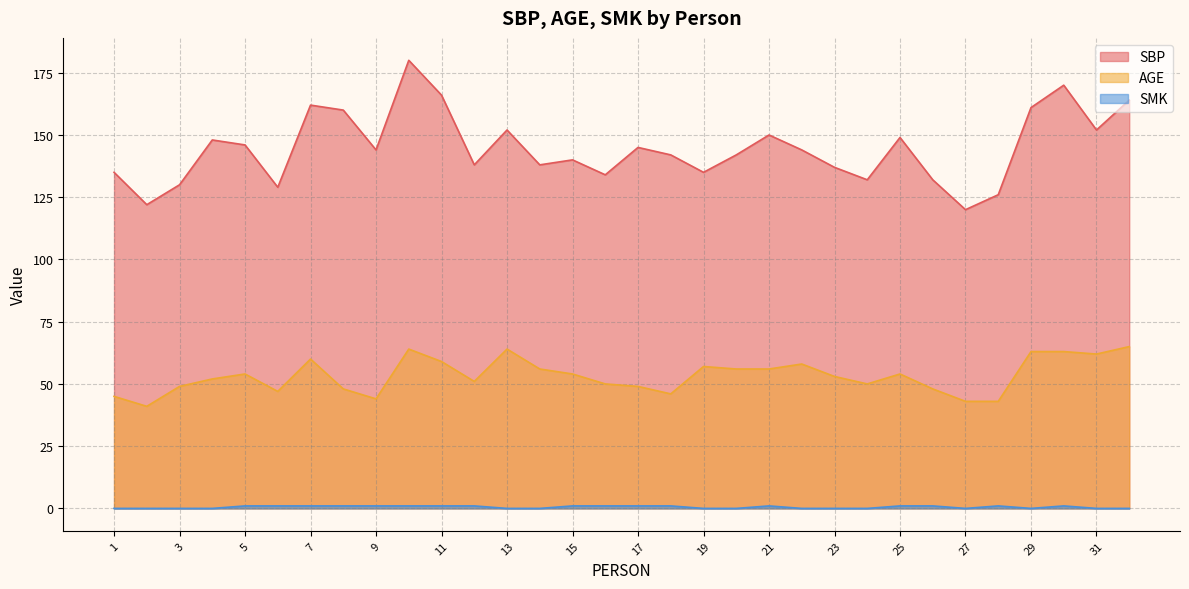

How many interior local valleys does the SBP series have?

10